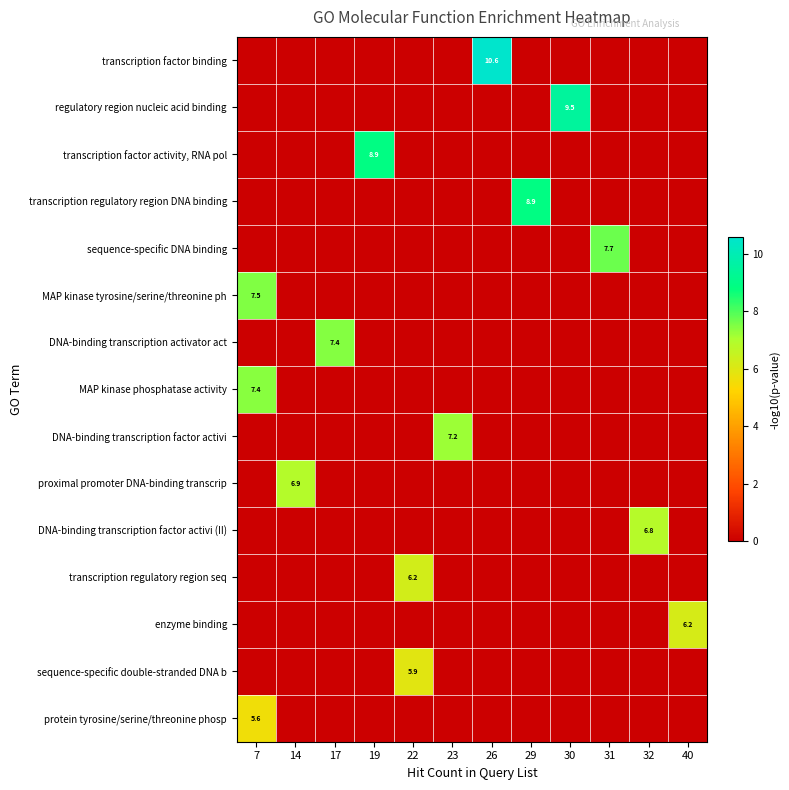

At which label does DNA-binding transcription factor activi reach its minimum?

7